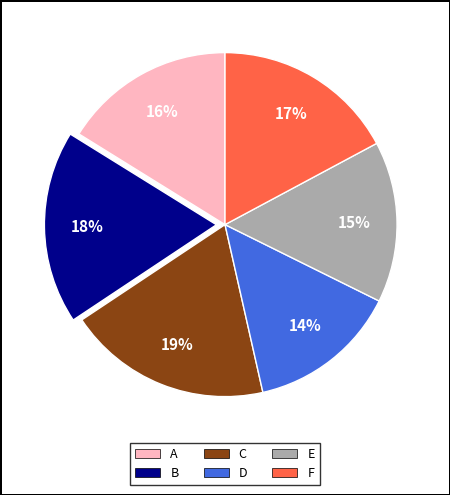

Approximately how many times larger is the value at E compared to A?

0.9